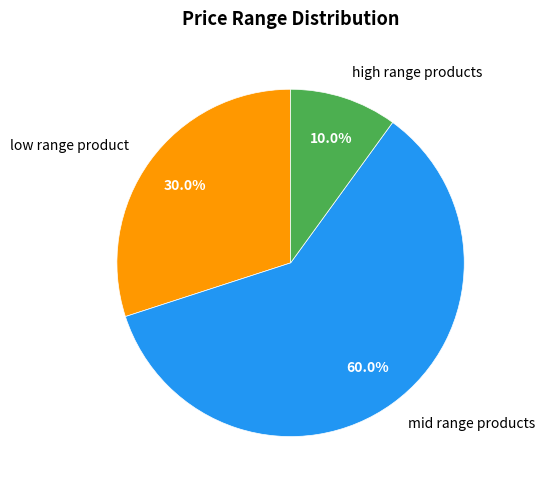

Which category has the smallest portion of the pie?

high range products